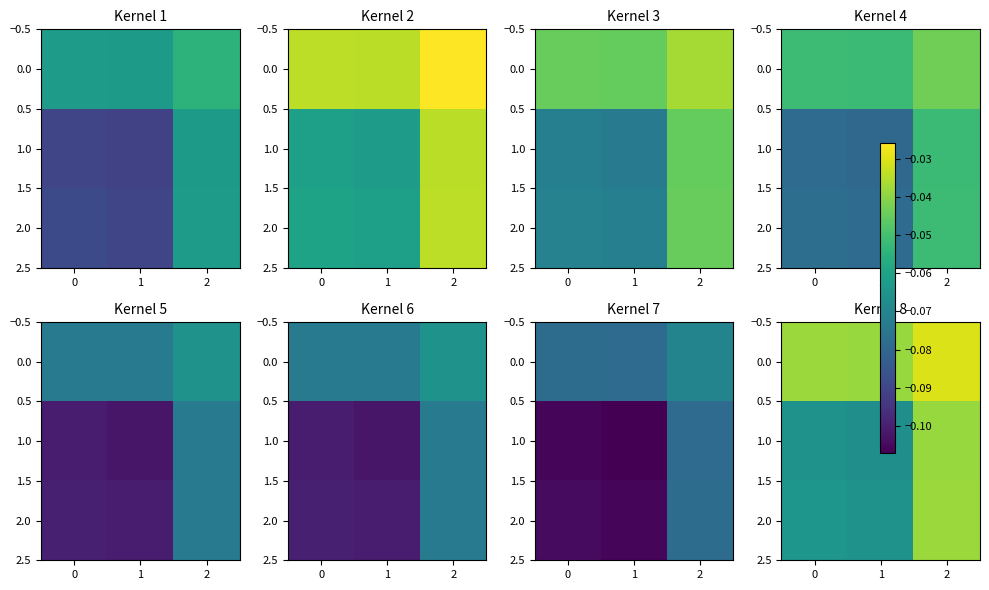

Where is 2.0 nearest to the value 0?

2